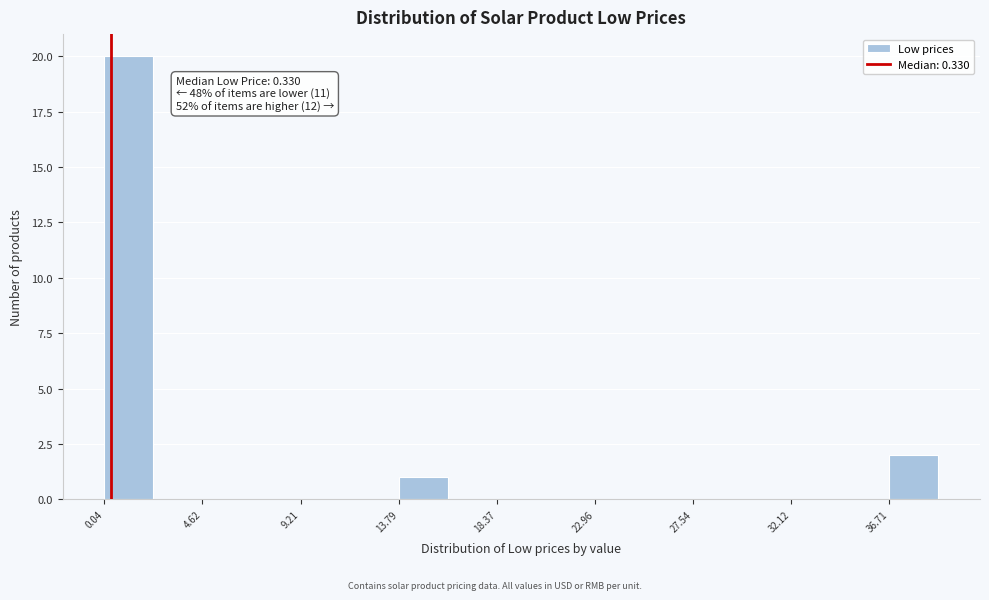

Which range on the x-axis has the tallest bar?

0.0 to 2.5